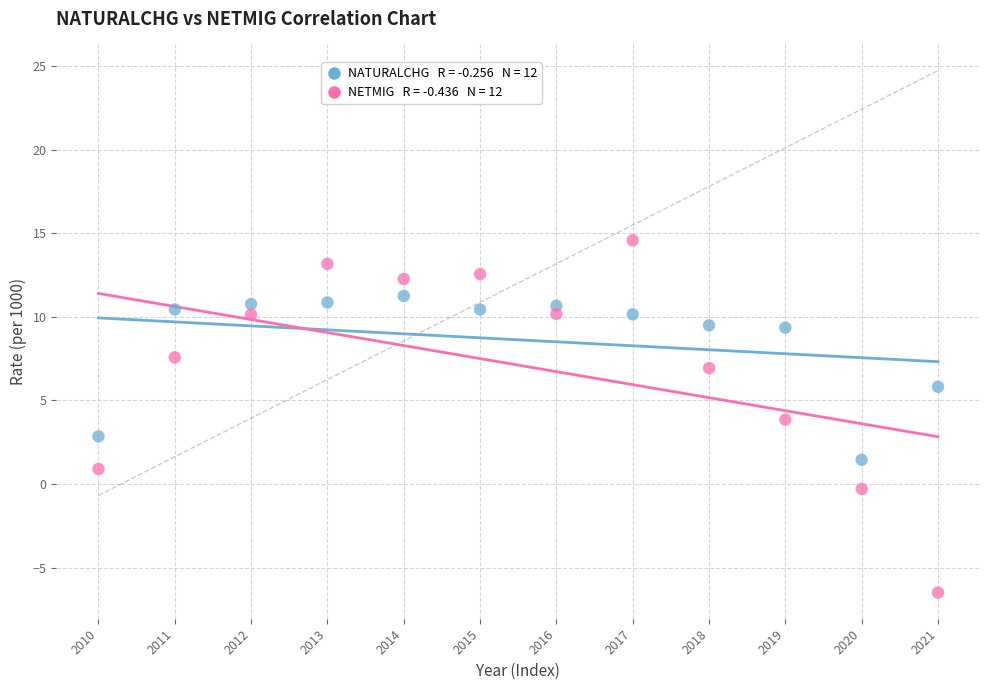

Across all data points, what is the range of Y values (max minus min)?

21.1